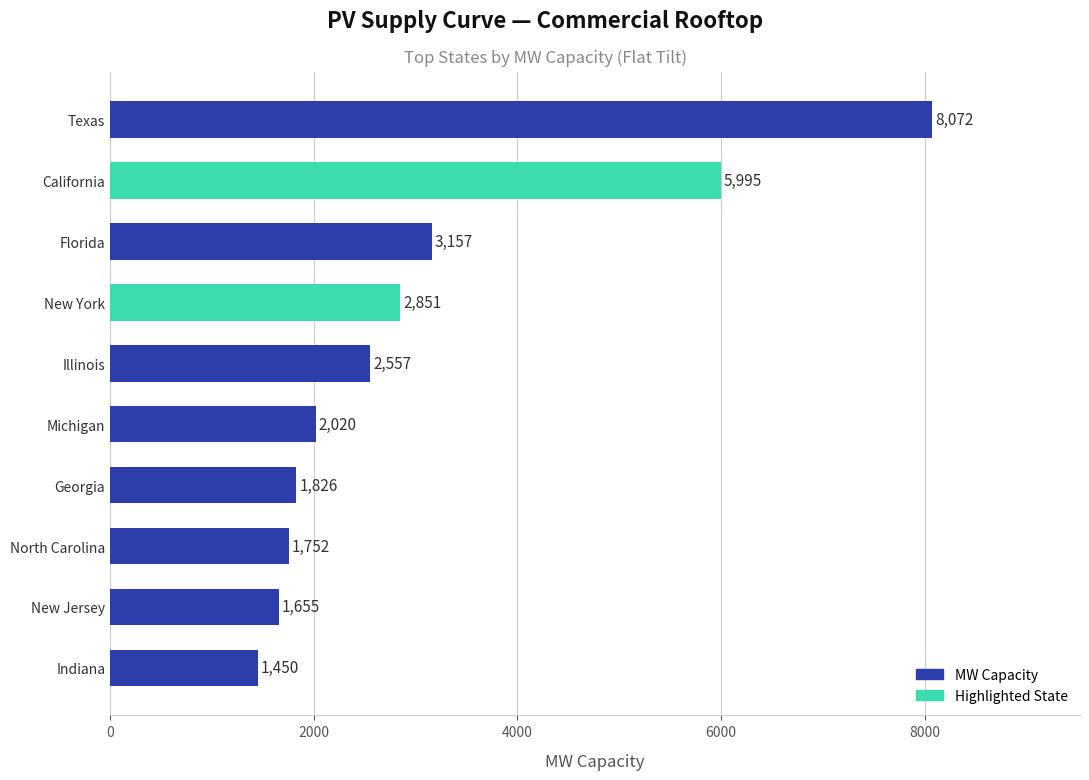

How many data points are above 2557?

5